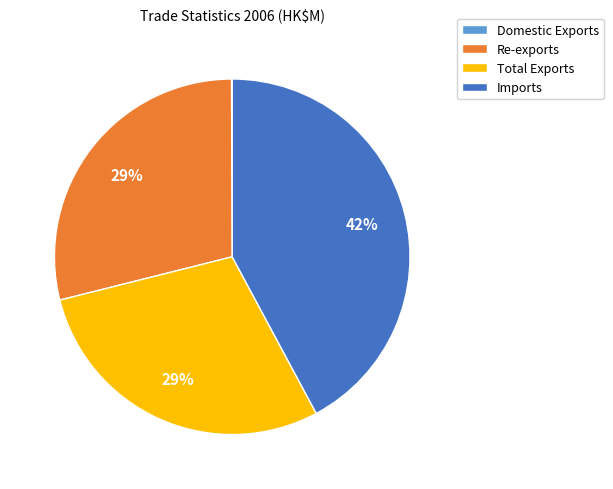

Combined, do Imports and Re-exports account for over 50%?

Yes